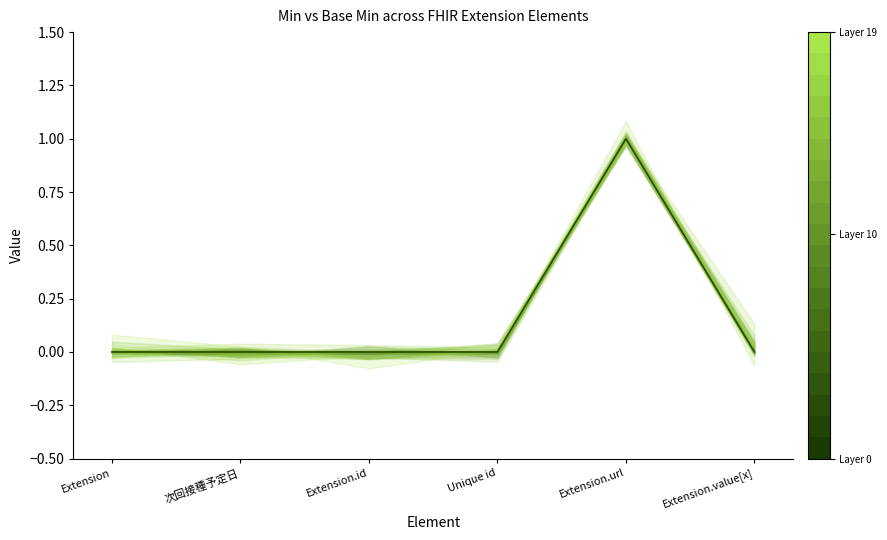

True or false: Min (upper bound) has more than 1 points higher than both neighbors.

False